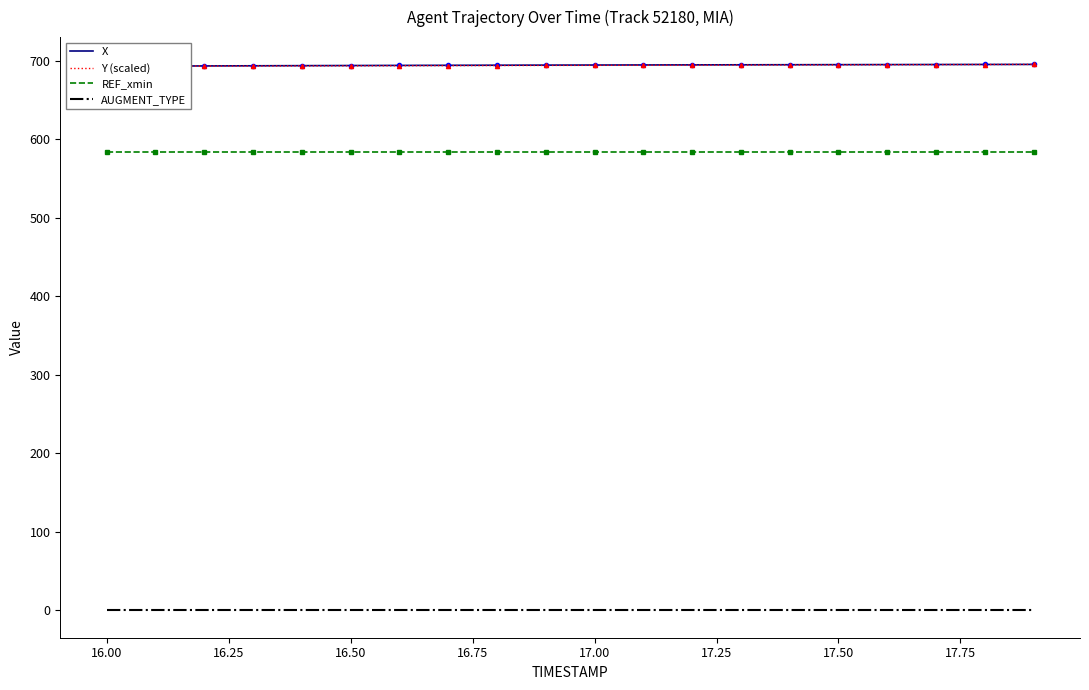

What is the minimum value for REF_xmin?

583.6